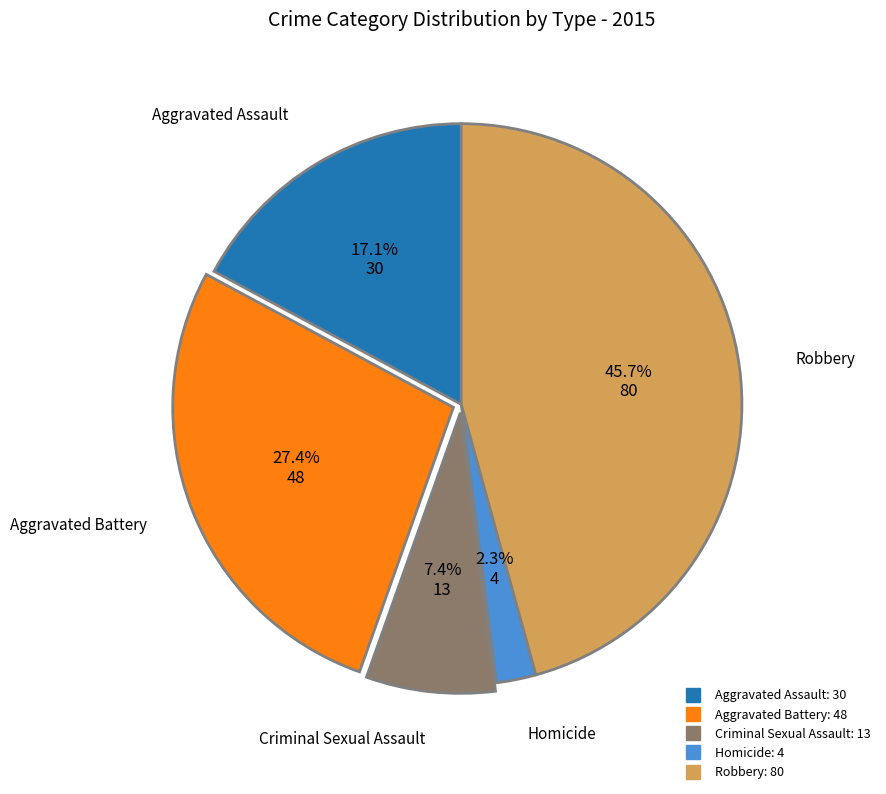

To the nearest percent, what portion does Aggravated Battery represent?

27%